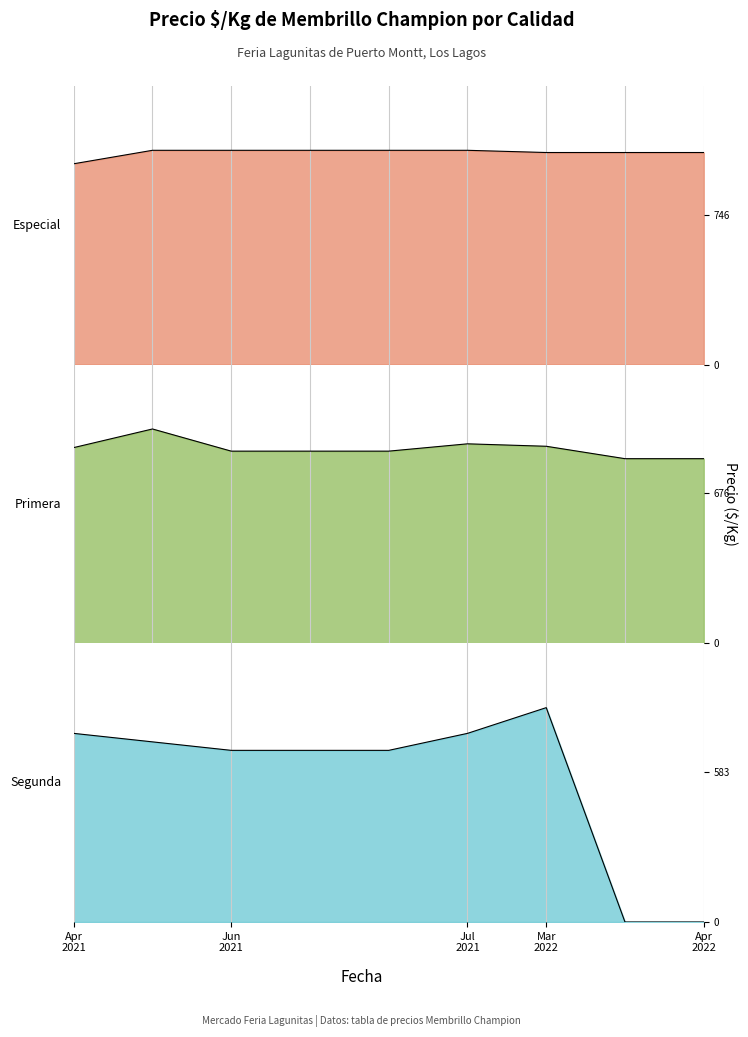

At which label does Segunda first exceed 667?

Apr 2021